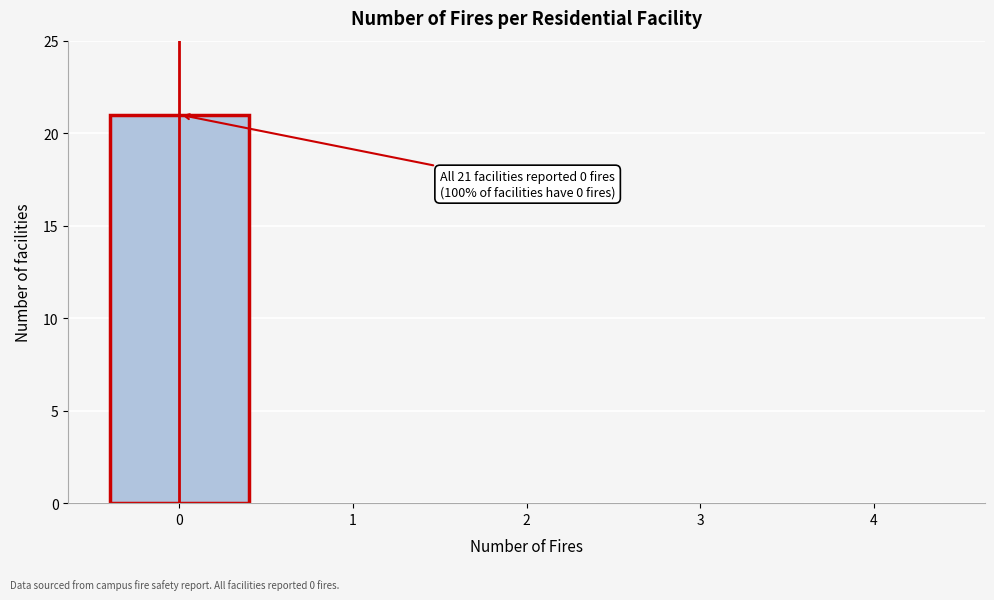

Reading right to left, what are all the values shown in this chart?

4=0	3=0	2=0	1=0	0=21